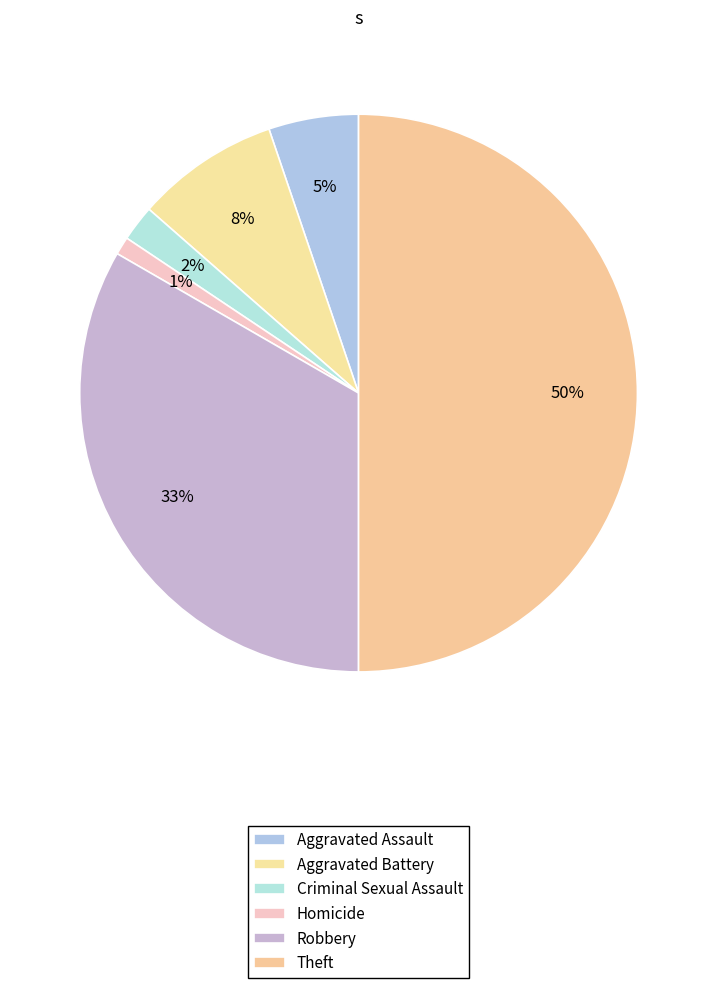

Count the number of slices in the pie.

6